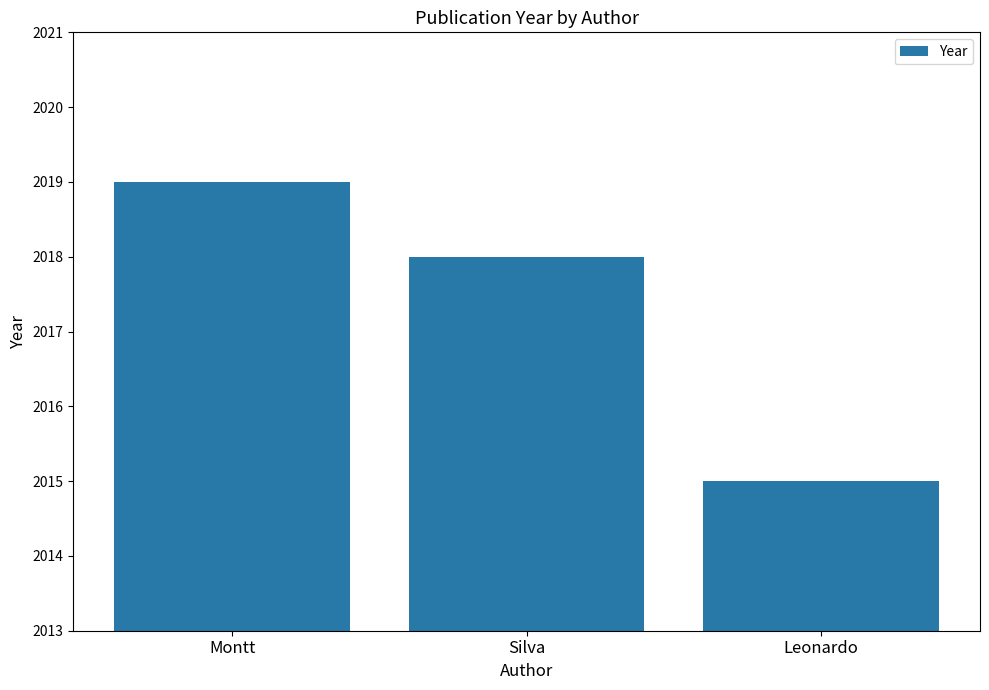

Is it true that the value at Montt is 2019?

True